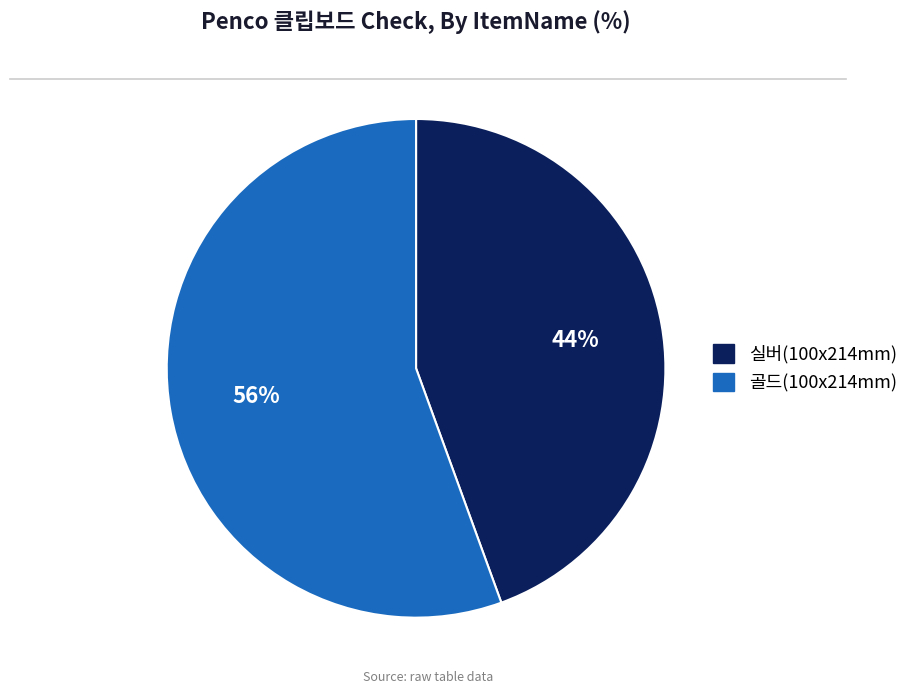

Which slice is the largest?

골드(100x214mm)